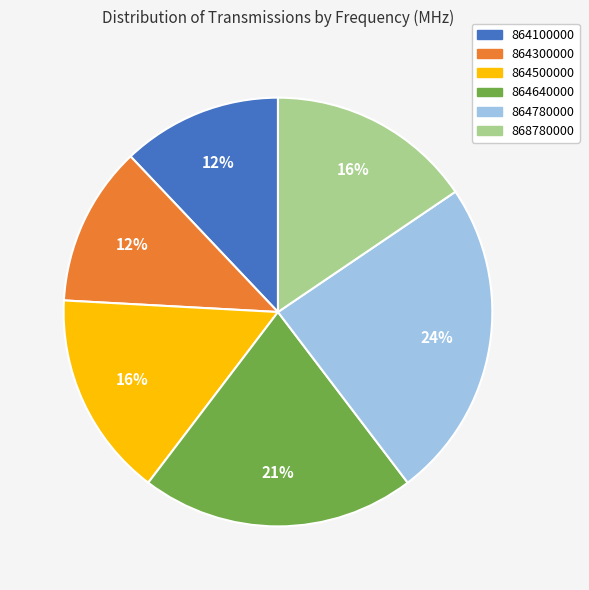

To the nearest percent, what is the combined percentage of 864300000 and 864780000?

36%